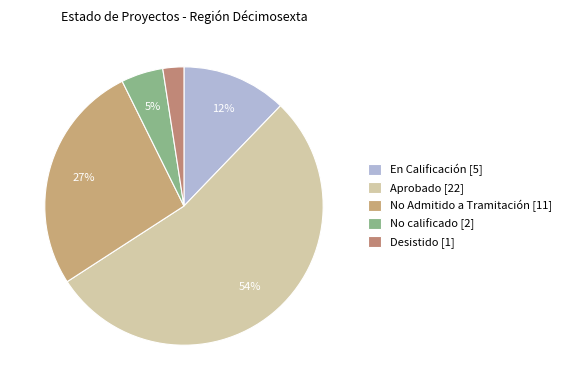

The En Calificación slice represents 47% of the pie. True or false?

False